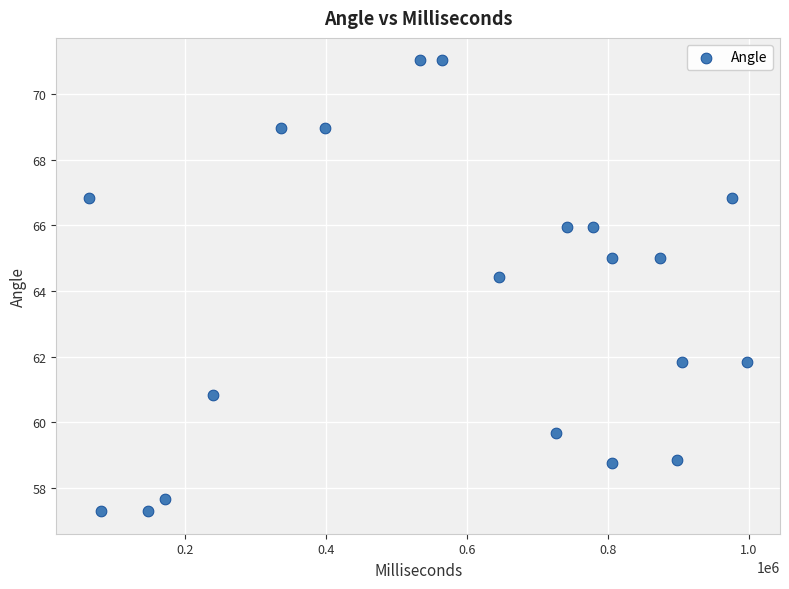

What is the range of X values (max minus min)?

932976.0